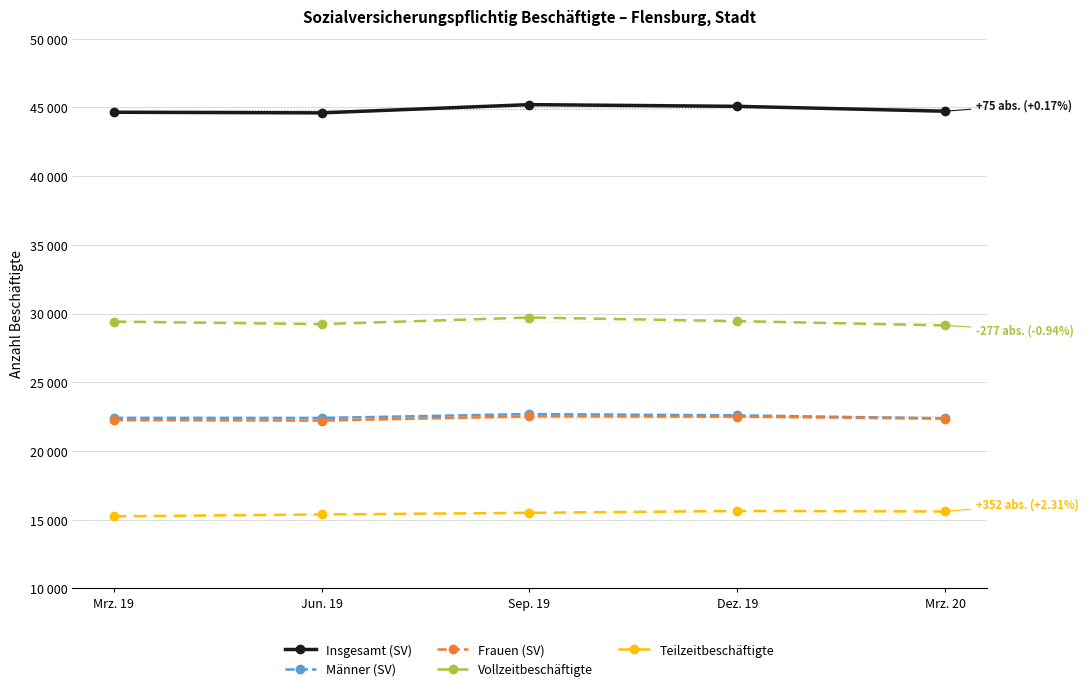

True or false: Teilzeitbeschäftigte and Vollzeitbeschäftigte intersect in this chart.

False